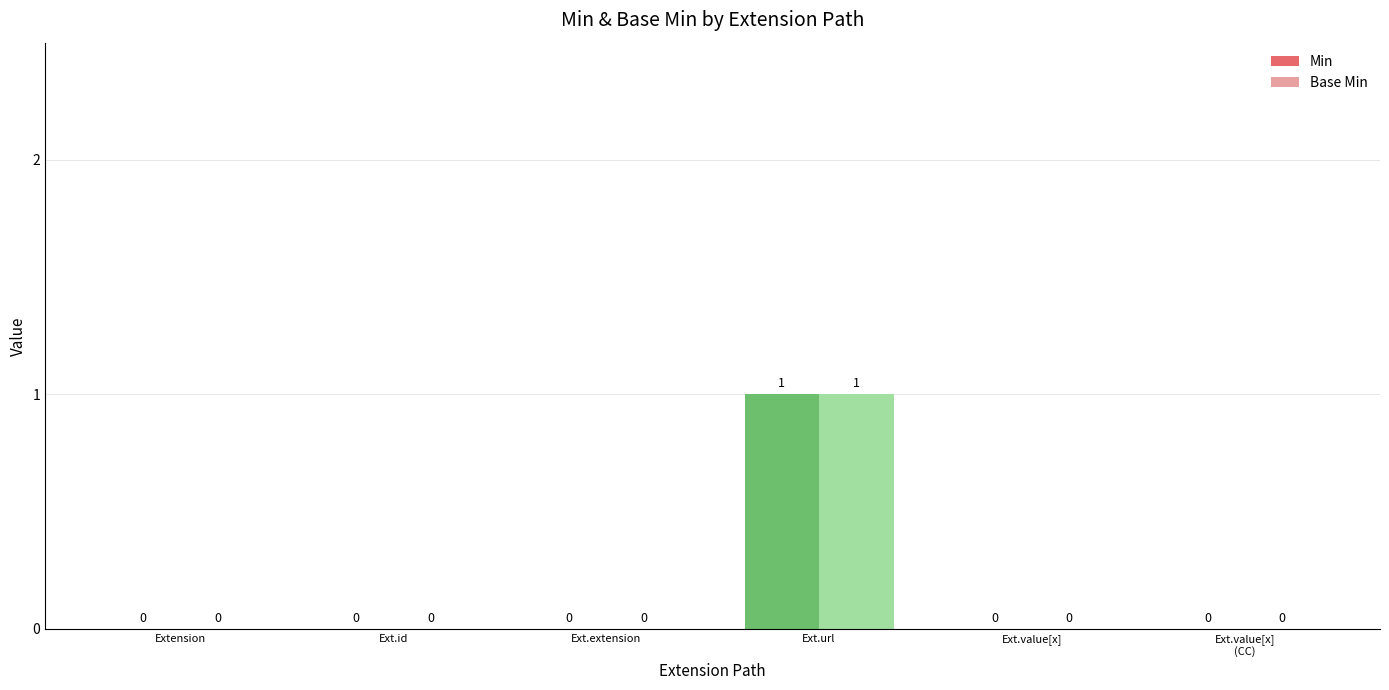

Reading left to right, what are all the values shown in this chart?

Min: Extension=0	Ext.id=0	Ext.extension=0	Ext.url=1	Ext.value[x]=0	Ext.value[x]
(CC)=0
Base Min: Extension=0	Ext.id=0	Ext.extension=0	Ext.url=1	Ext.value[x]=0	Ext.value[x]
(CC)=0